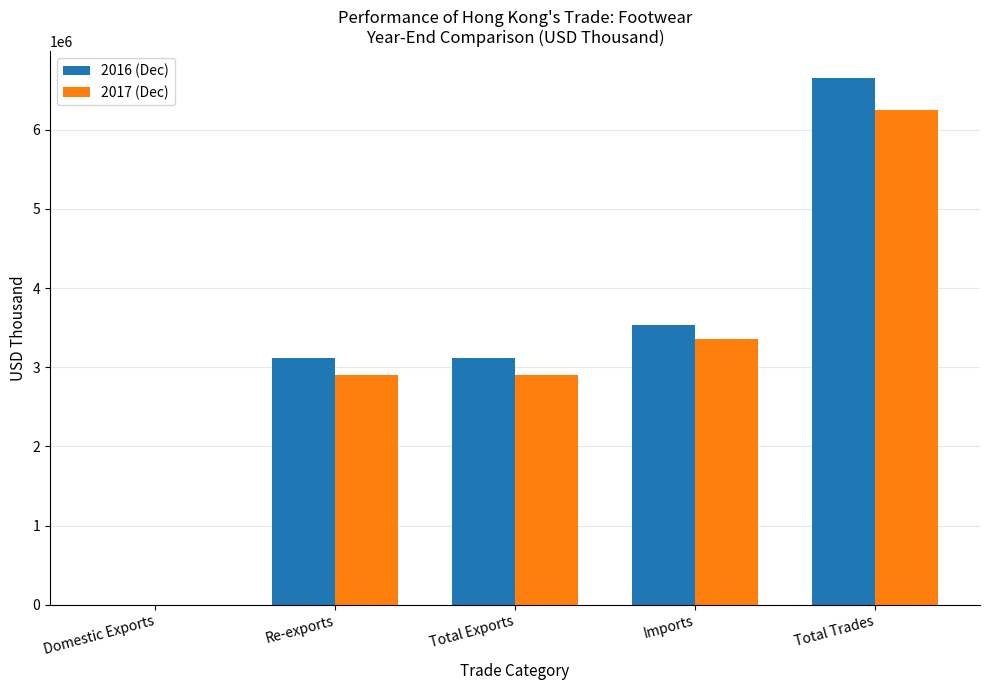

Which label corresponds to the largest value in the chart?

Total Trades